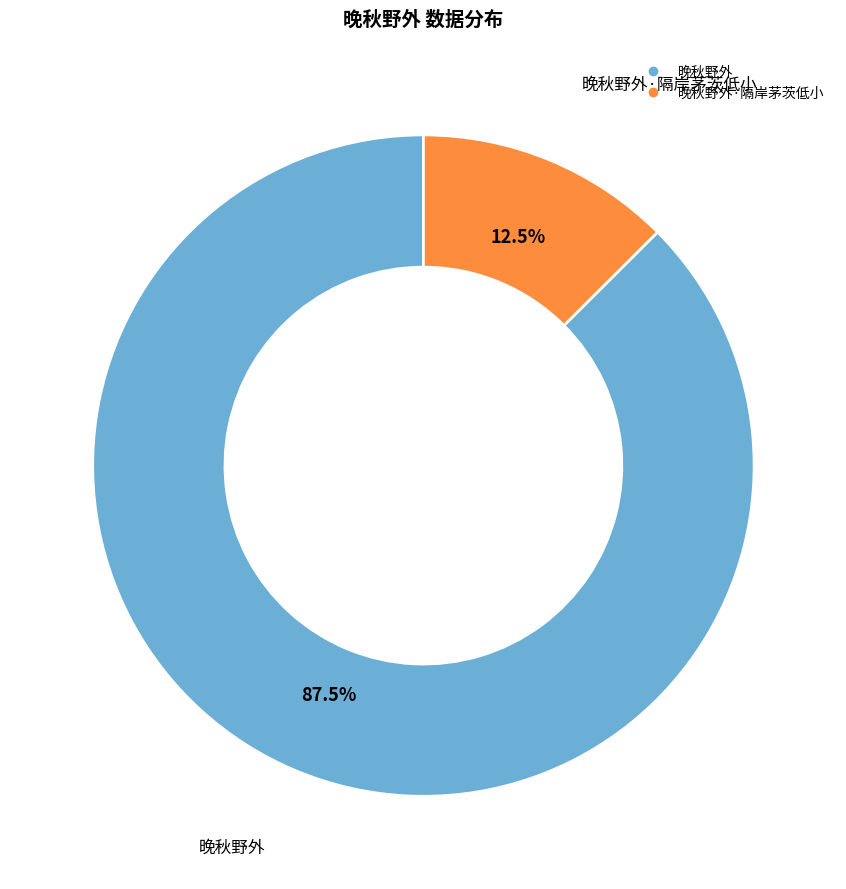

Is there a majority slice in this chart?

Yes